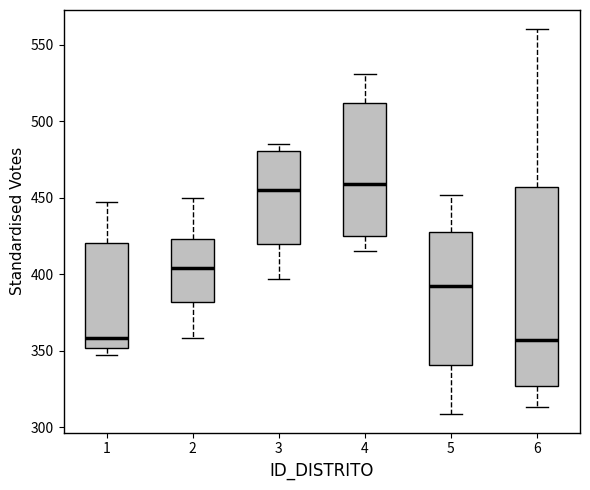

Where does the median line of the box at x = 5 sit on the y-axis? The values are not printed on the chart, so give them approximately, as read against the axis.

390